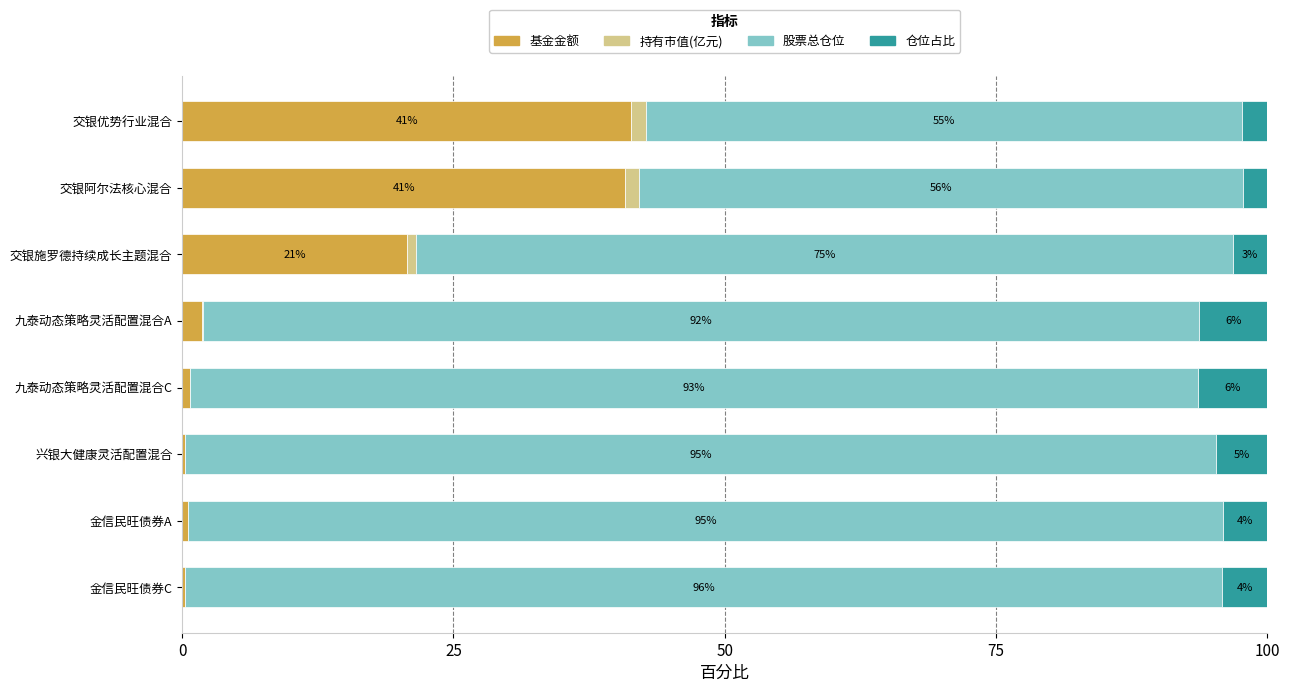

Is it true that 基金金额 equals 55.8 at 交银优势行业混合?

False